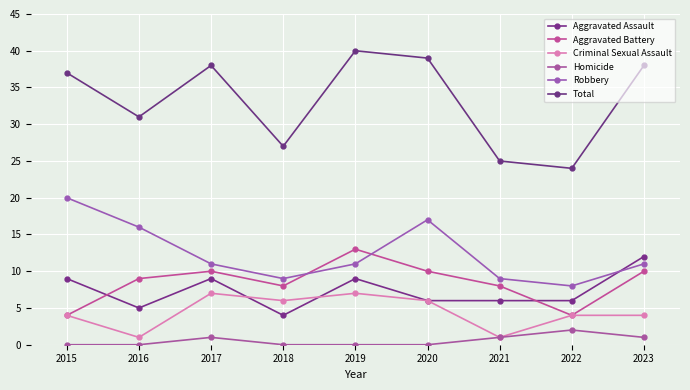

What is the total value across all series at 2023?

76